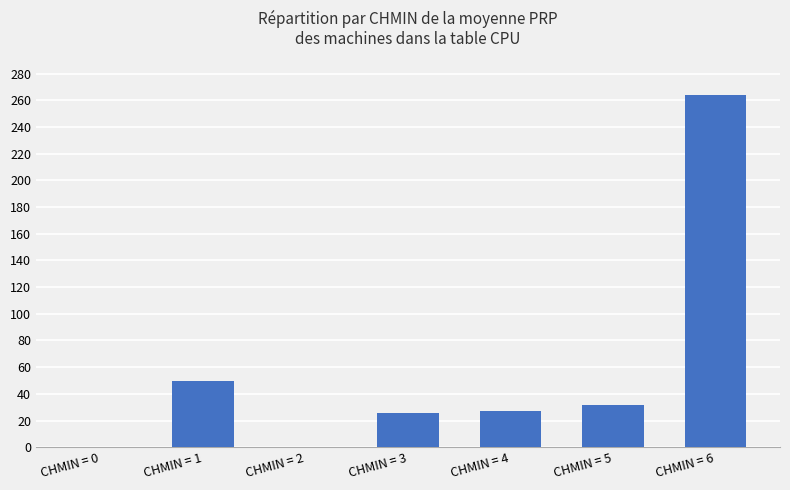

The value at CHMIN = 1 is 49.6. True or false?

True